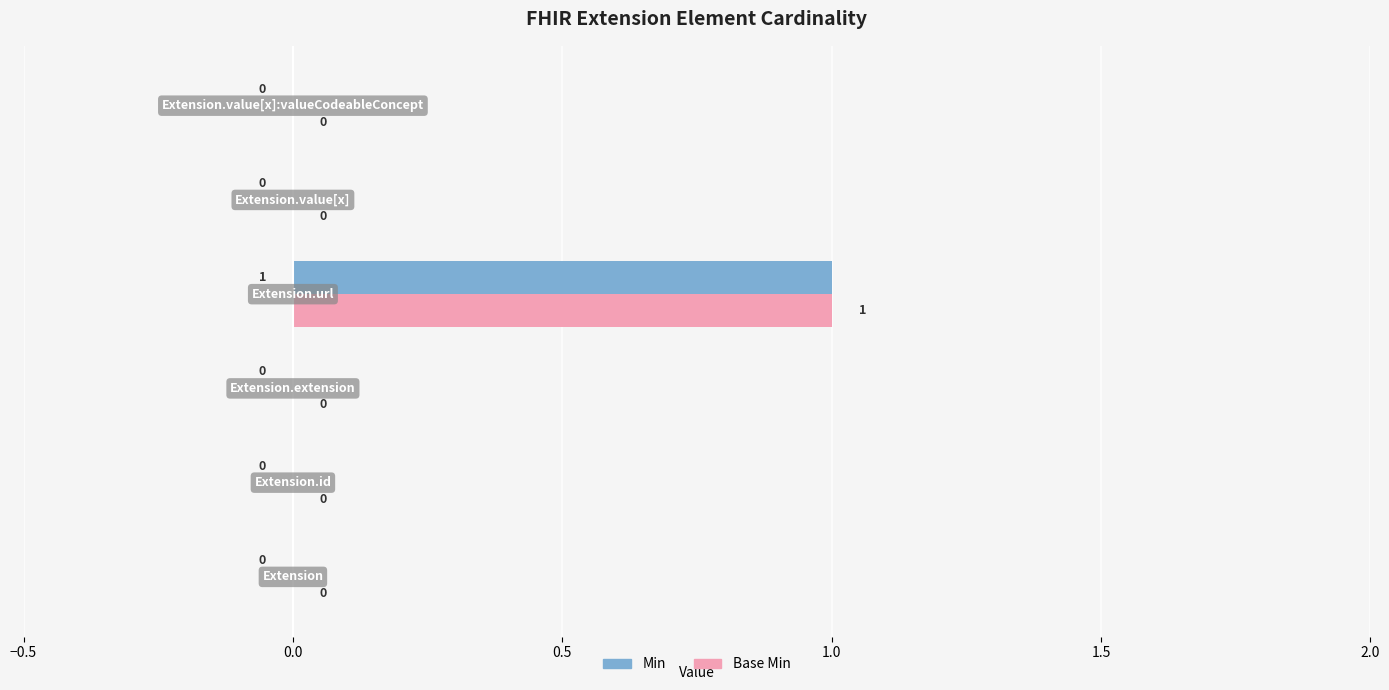

How many Min values are between 0 and 1?

6